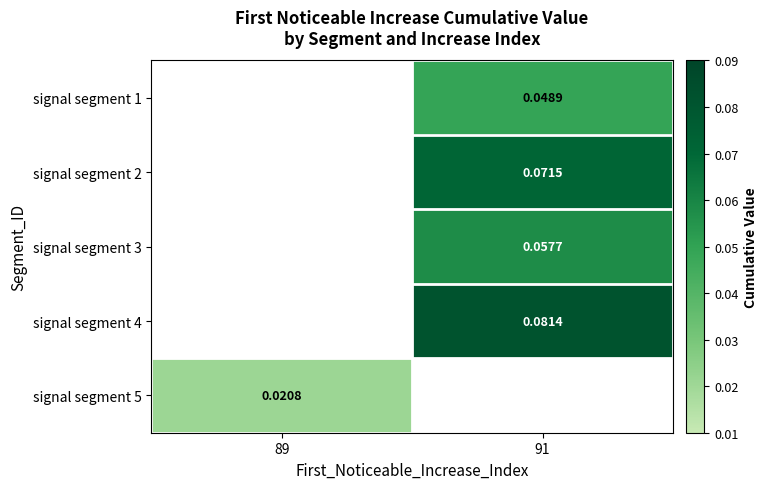

Rank the categories by signal segment 3 value from lowest to highest.

89, 91